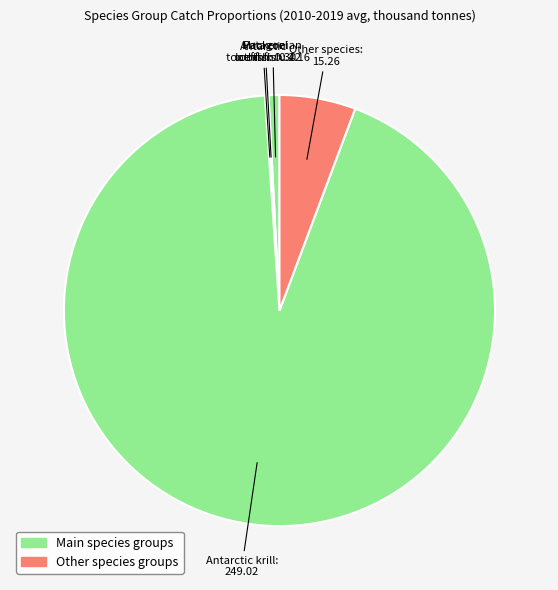

Which slice represents more than half of the pie?

Antarctic krill